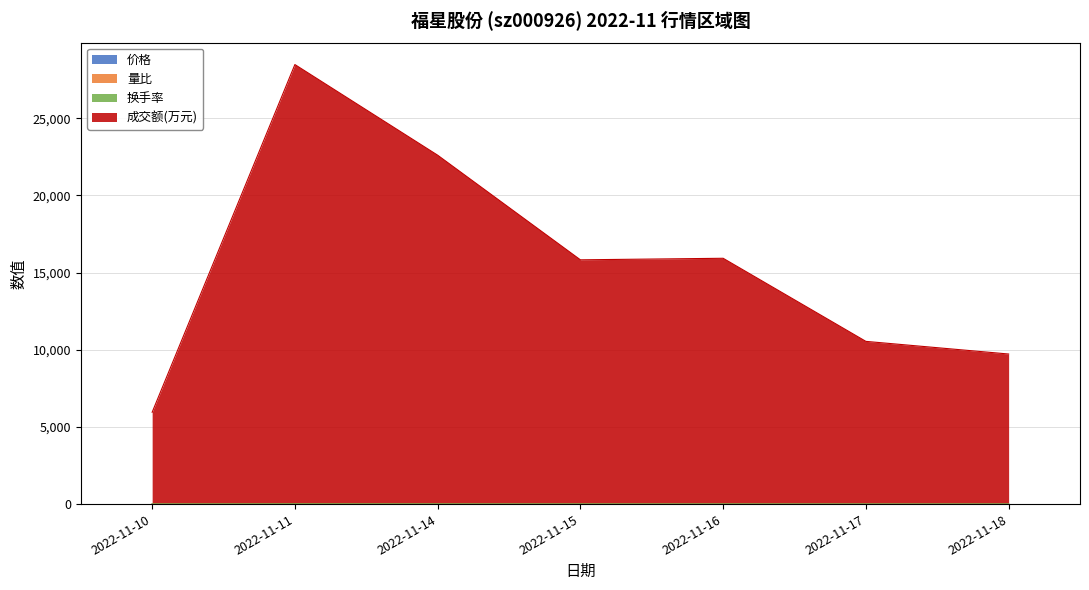

At which category does 换手率 reach its first local peak?

2022-11-11